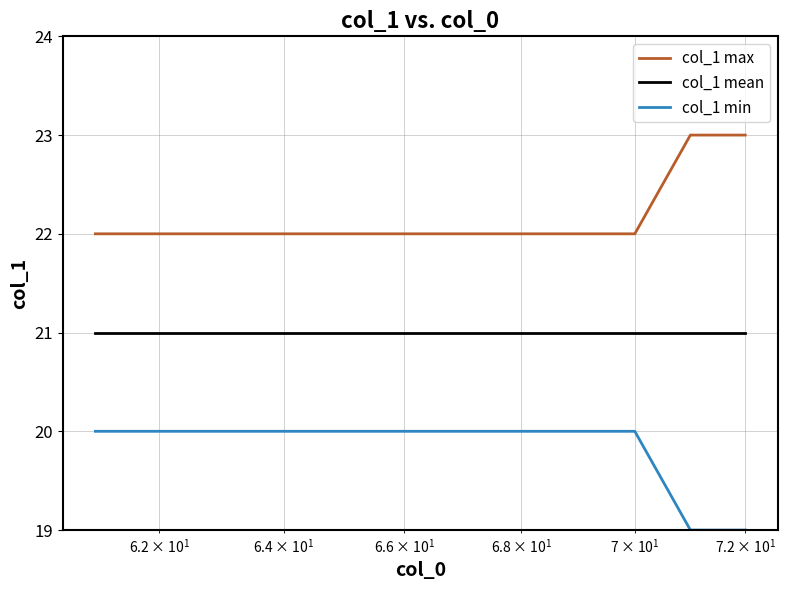

True or false: col_1 min and col_1 mean cross at least once.

False